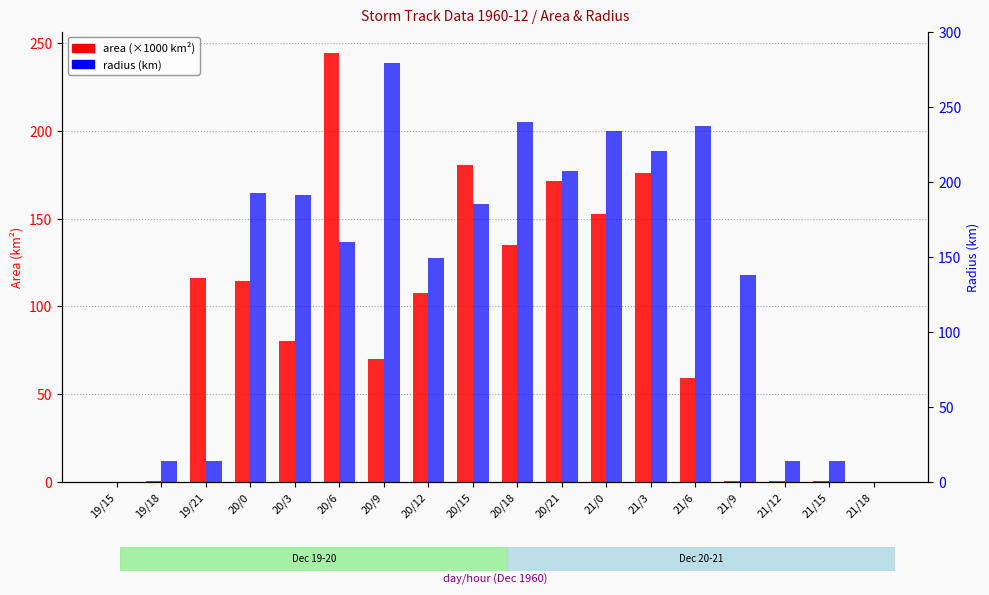

At 20/18, list the series in order from smallest to largest.

area (×1000 km²), radius (km)